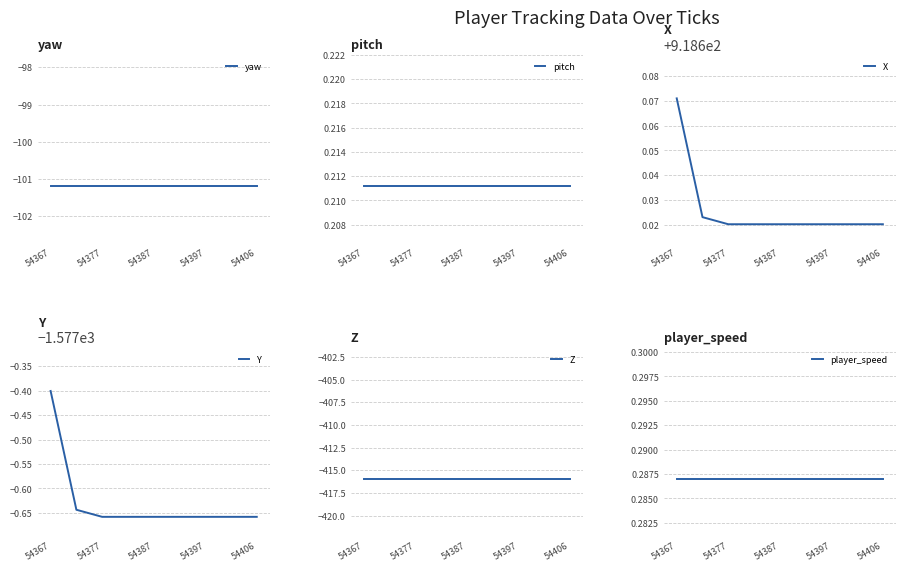

At how many categories does at least one series exceed -1103?

9